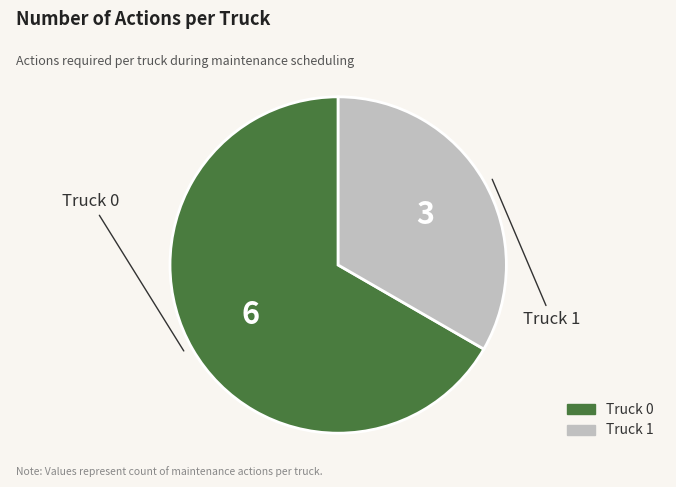

Approximately how many times larger is the value at Truck 0 compared to Truck 1?

2.0